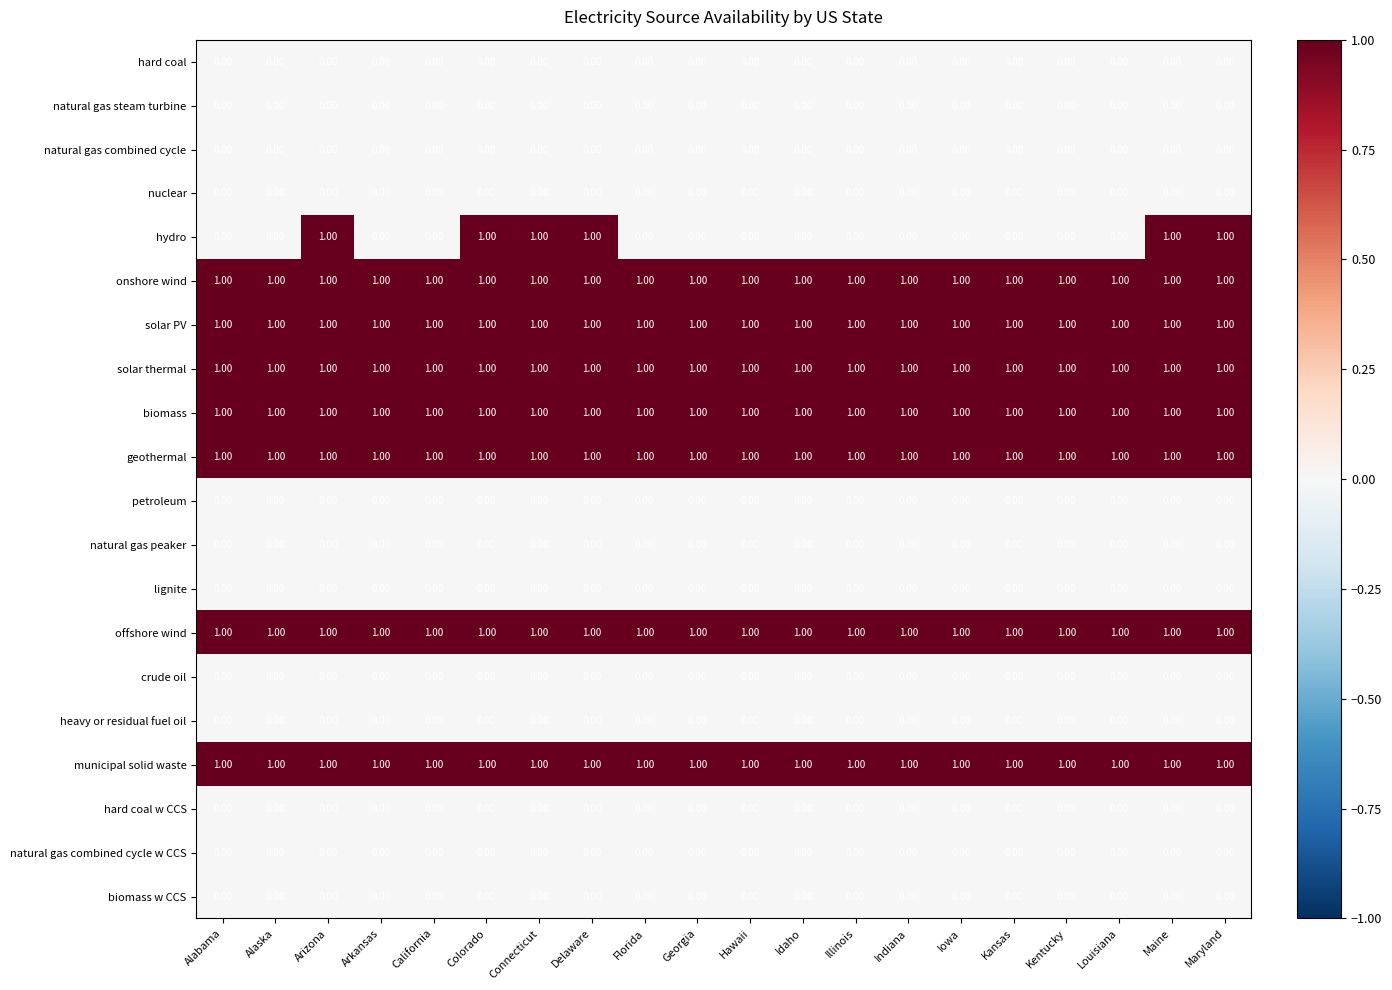

Which series has the largest range (max minus min)?

hydro